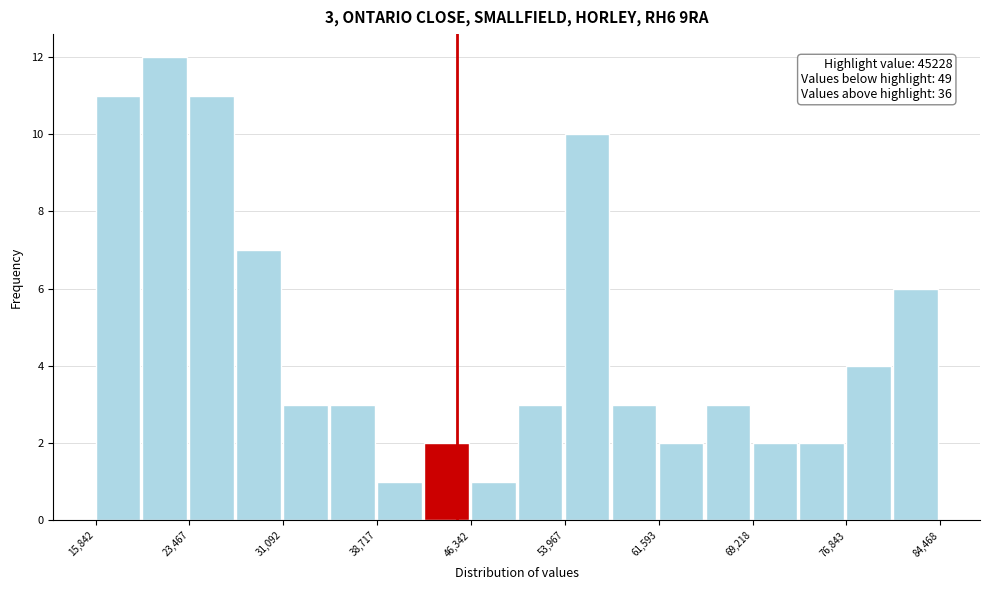

Read against the x-axis, roughly where is the centre of the tallest bar?

21000